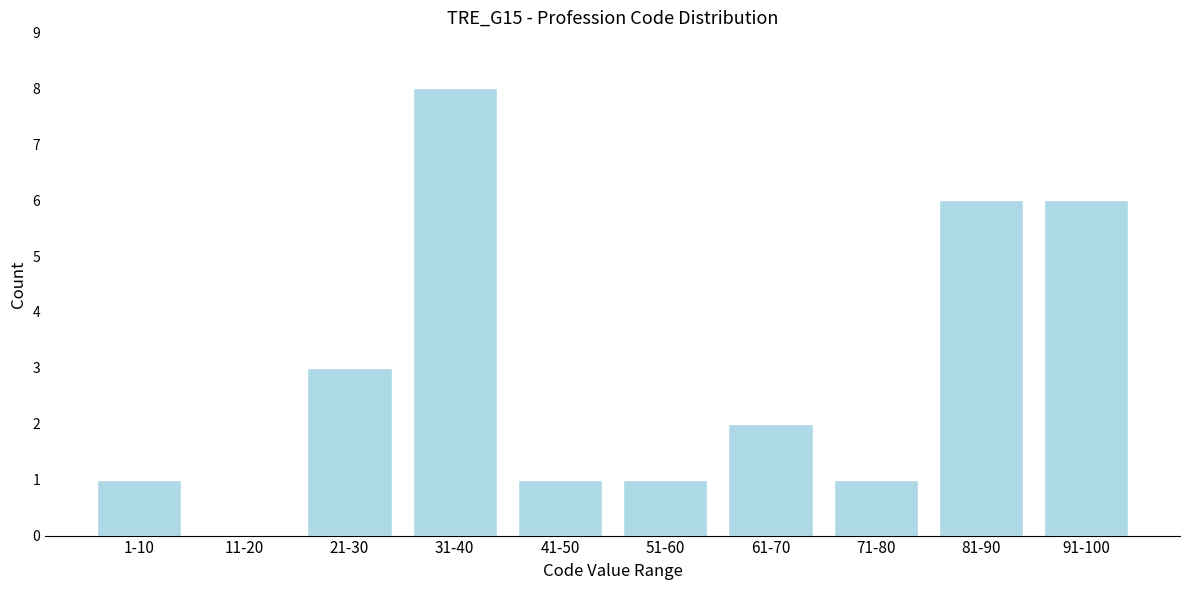

Reading left to right, transcribe all the data shown in this chart.

1-10=1	11-20=0	21-30=3	31-40=8	41-50=1	51-60=1	61-70=2	71-80=1	81-90=6	91-100=6